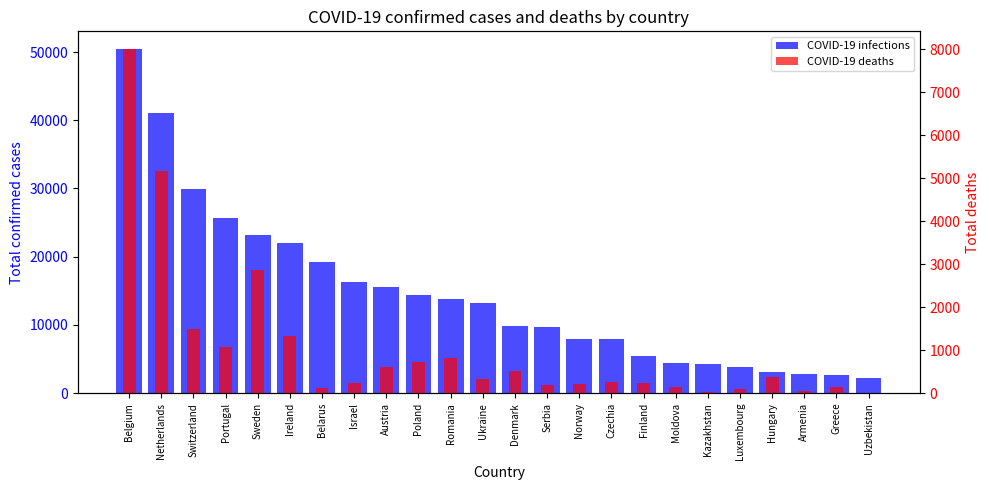

Rank the categories by COVID-19 deaths value from highest to lowest.

Belgium, Netherlands, Sweden, Switzerland, Ireland, Portugal, Romania, Poland, Austria, Denmark, Hungary, Ukraine, Czechia, Finland, Israel, Norway, Serbia, Greece, Moldova, Belarus, Luxembourg, Armenia, Kazakhstan, Uzbekistan